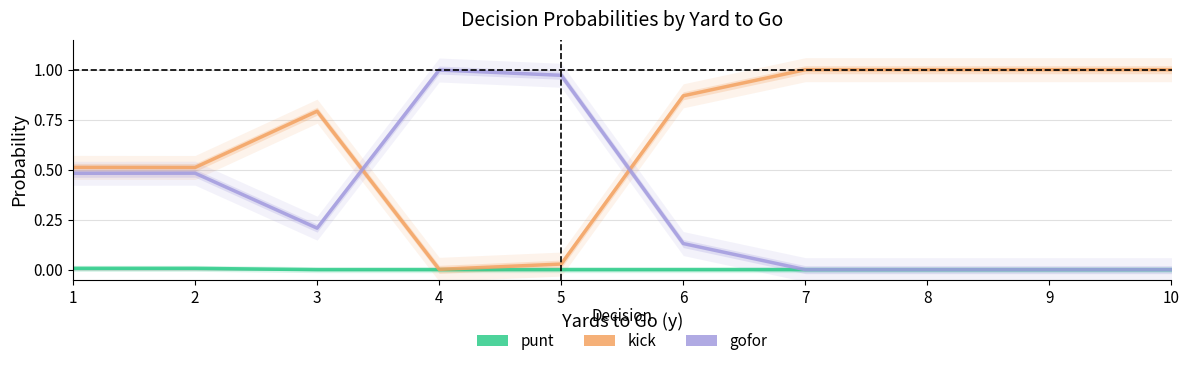

Is the value of punt at 2 greater than the value of gofor at 10?

Yes